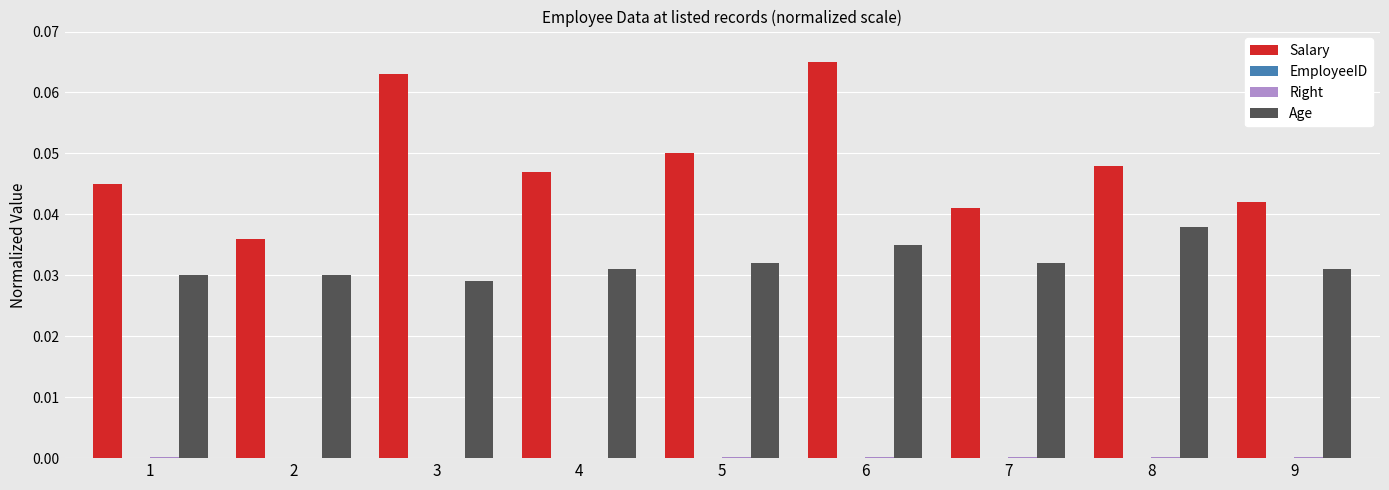

The value of Age at 5 is 0.0. True or false?

True